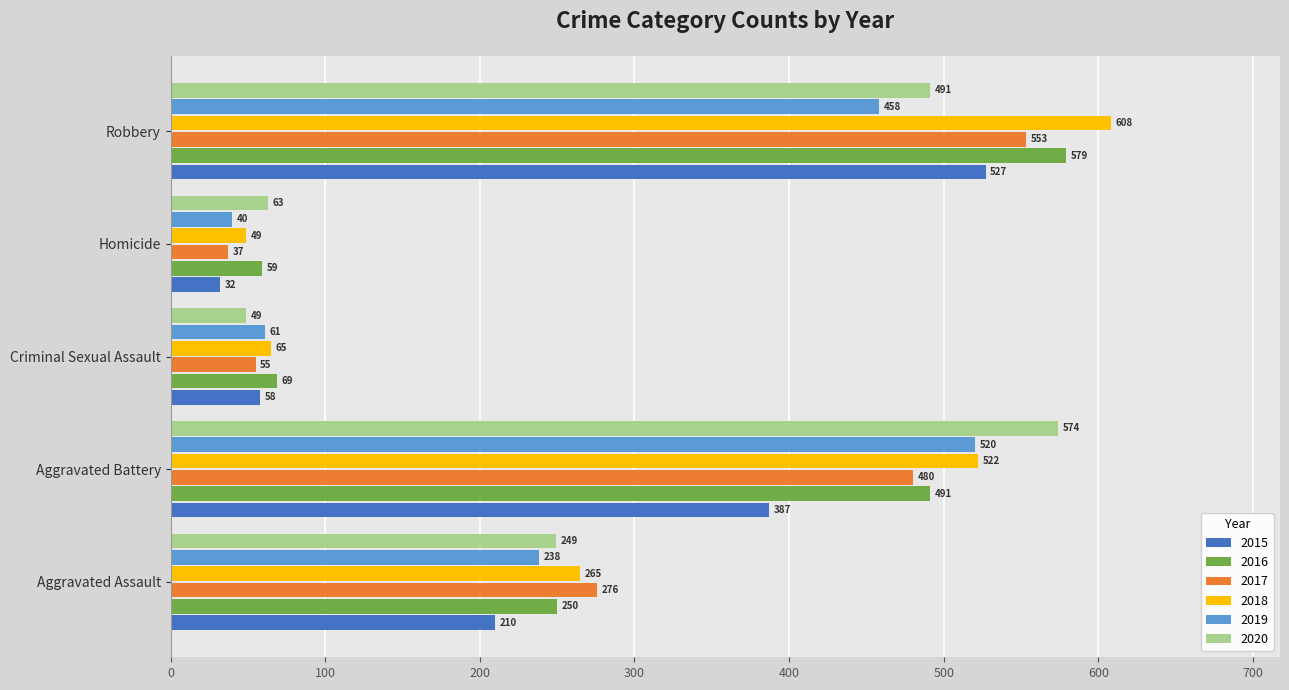

How many values in the 2017 series are below 276?

2